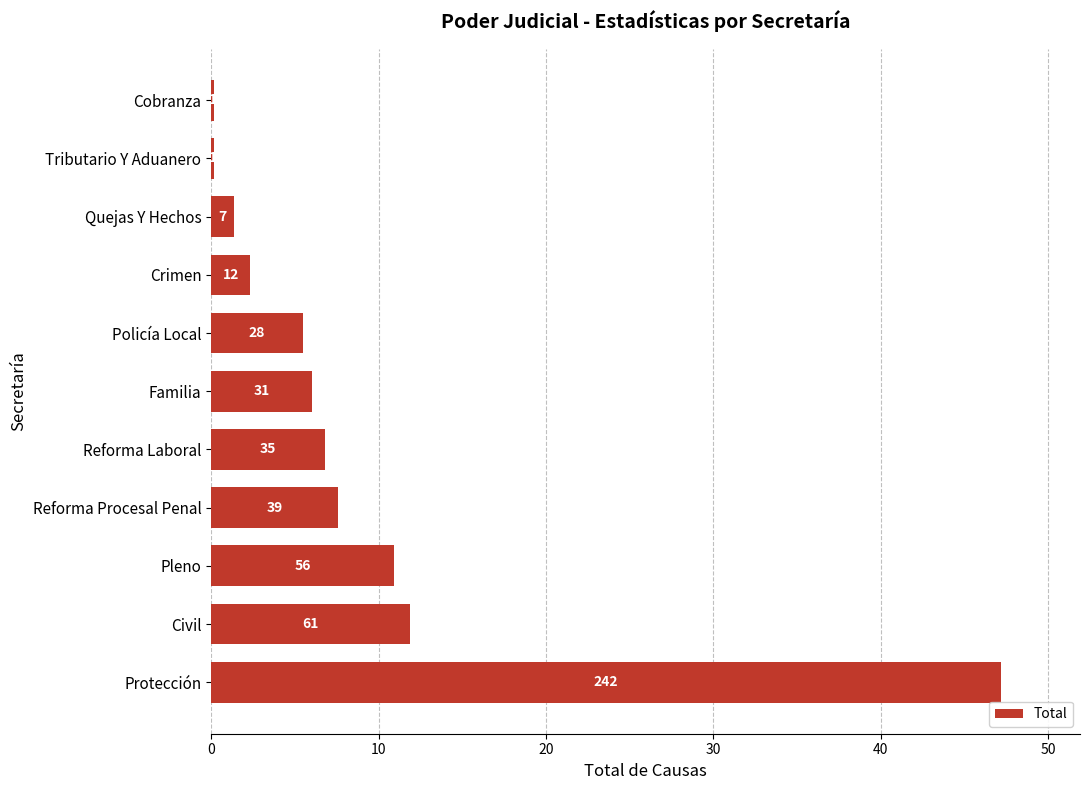

How many values exceed 6?

6